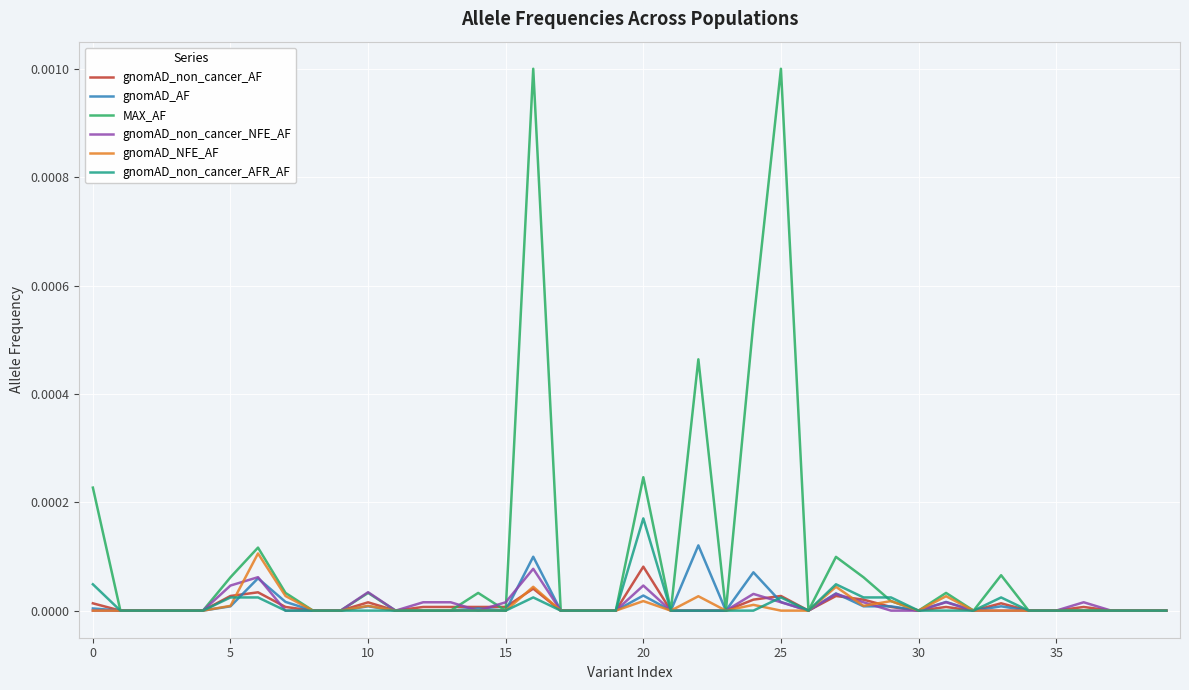

Does the chart have visible grid lines?

Yes